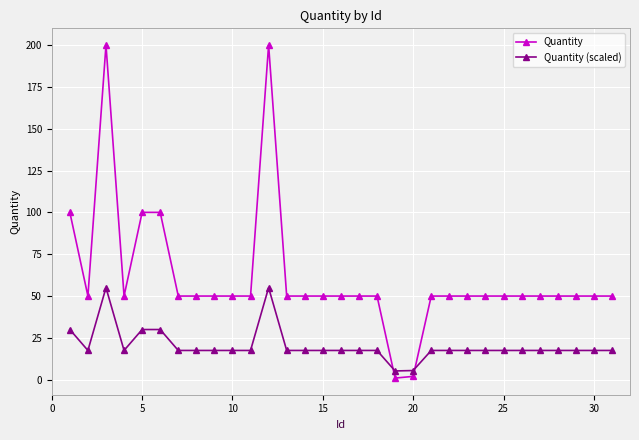

How many lines are shown in the chart?

2